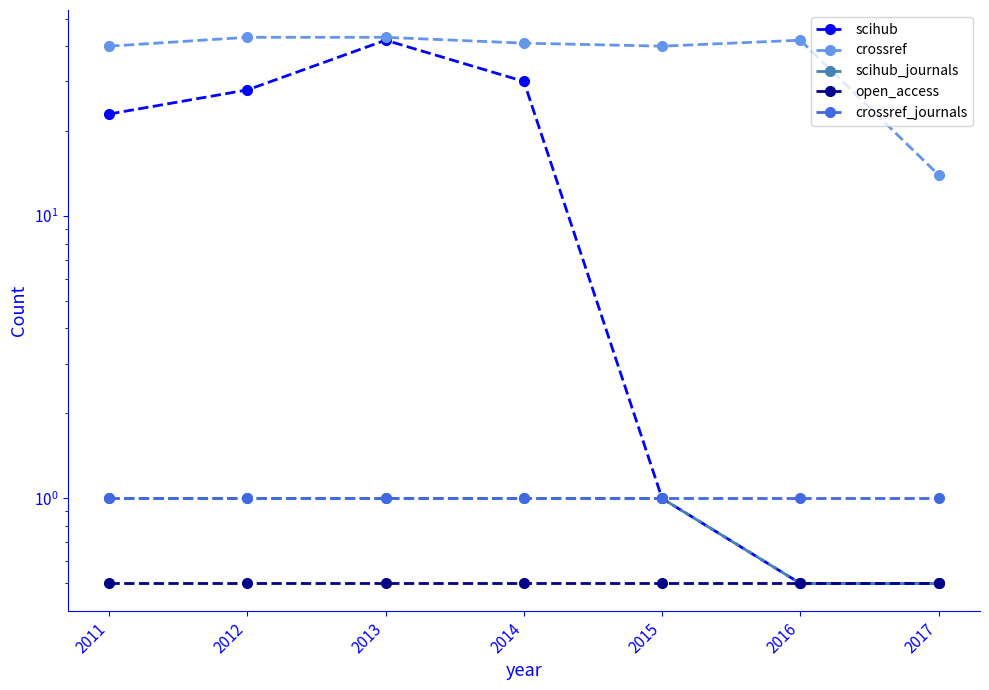

Is it true that crossref_journals equals 0.6 at 2011?

False